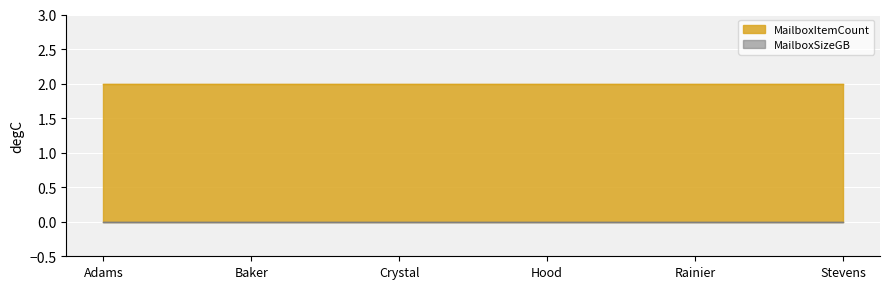

What is the sum of the MailboxItemCount values at Conf Room Crystal and Conf Room Rainier?

4